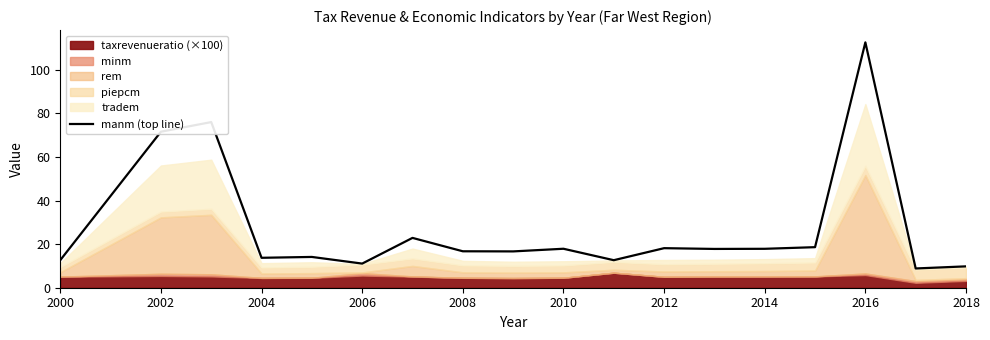

The manm (top line) series shows 71.6 at 2002. True or false?

True